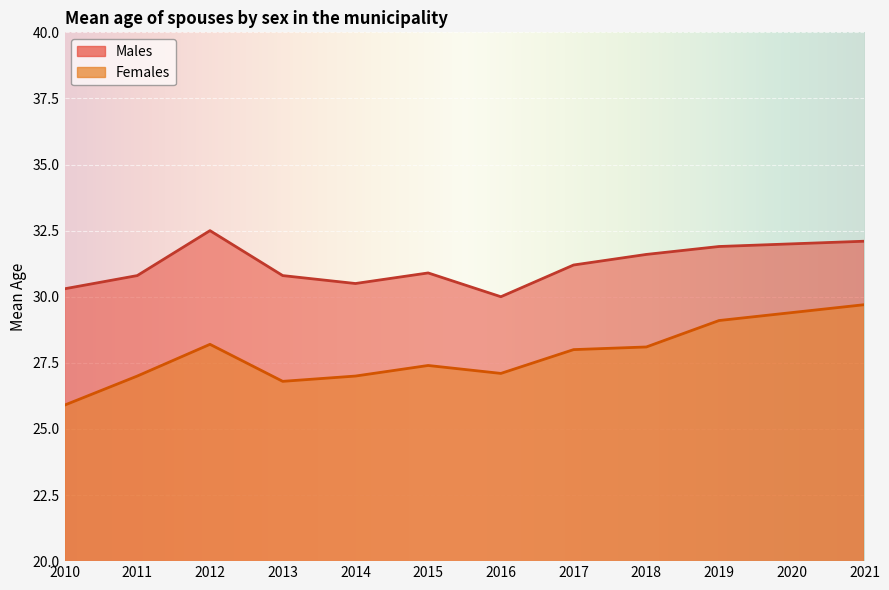

Reading right to left, extract all data points from this chart.

Males: 32.1	32.0	31.9	31.6	31.2	30.0	30.9	30.5	30.8	32.5	30.8	30.3
Females: 29.7	29.4	29.1	28.1	28.0	27.1	27.4	27.0	26.8	28.2	27.0	25.9